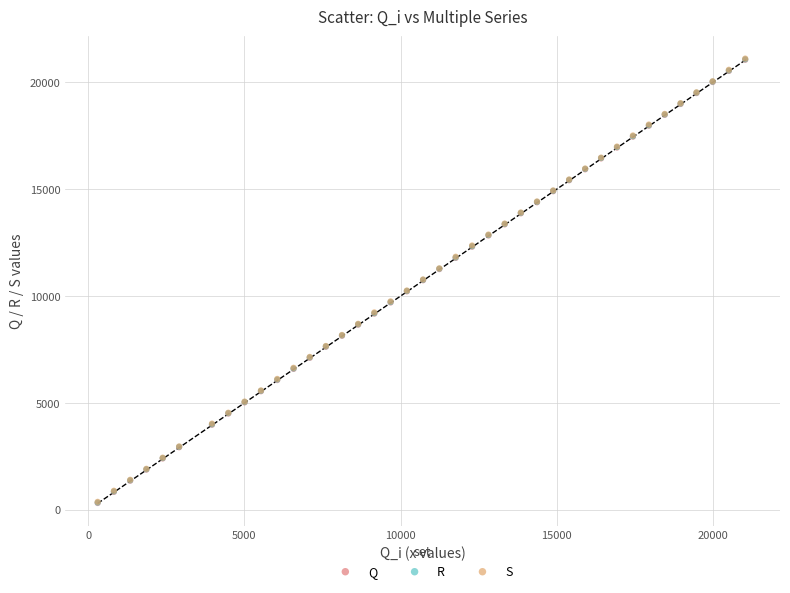

What are all the series names shown in the legend?

Q, R, S